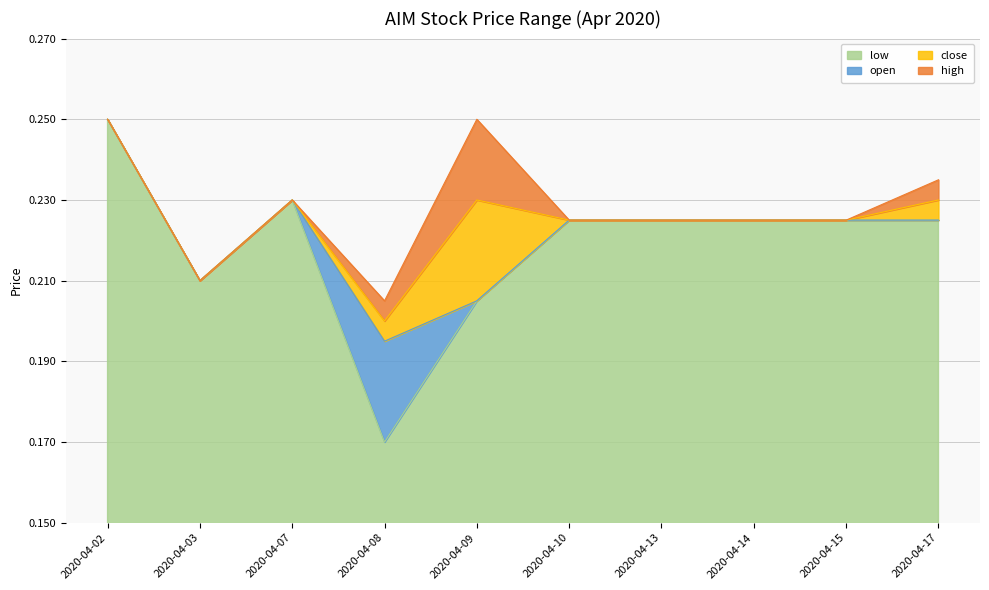

Reading left to right, what are all the values shown in this chart?

open: 2020-04-02=0.2	2020-04-03=0.2	2020-04-07=0.2	2020-04-08=0.2	2020-04-09=0.2	2020-04-10=0.2	2020-04-13=0.2	2020-04-14=0.2	2020-04-15=0.2	2020-04-17=0.2
high: 2020-04-02=0.2	2020-04-03=0.2	2020-04-07=0.2	2020-04-08=0.2	2020-04-09=0.2	2020-04-10=0.2	2020-04-13=0.2	2020-04-14=0.2	2020-04-15=0.2	2020-04-17=0.2
low: 2020-04-02=0.2	2020-04-03=0.2	2020-04-07=0.2	2020-04-08=0.2	2020-04-09=0.2	2020-04-10=0.2	2020-04-13=0.2	2020-04-14=0.2	2020-04-15=0.2	2020-04-17=0.2
close: 2020-04-02=0.2	2020-04-03=0.2	2020-04-07=0.2	2020-04-08=0.2	2020-04-09=0.2	2020-04-10=0.2	2020-04-13=0.2	2020-04-14=0.2	2020-04-15=0.2	2020-04-17=0.2